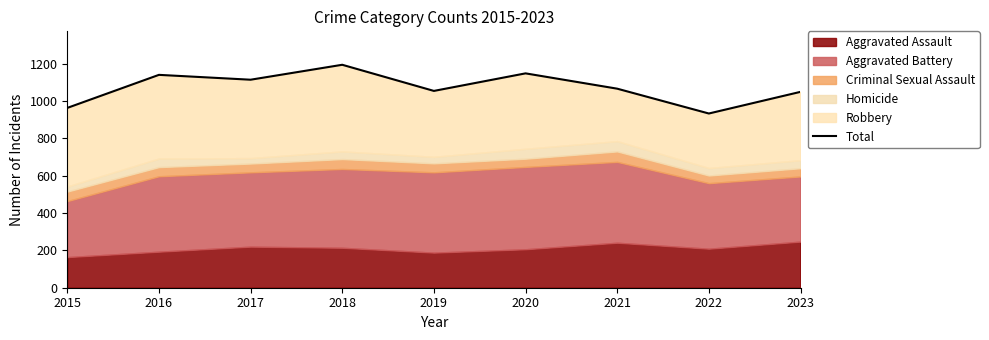

What is the average value?

1073